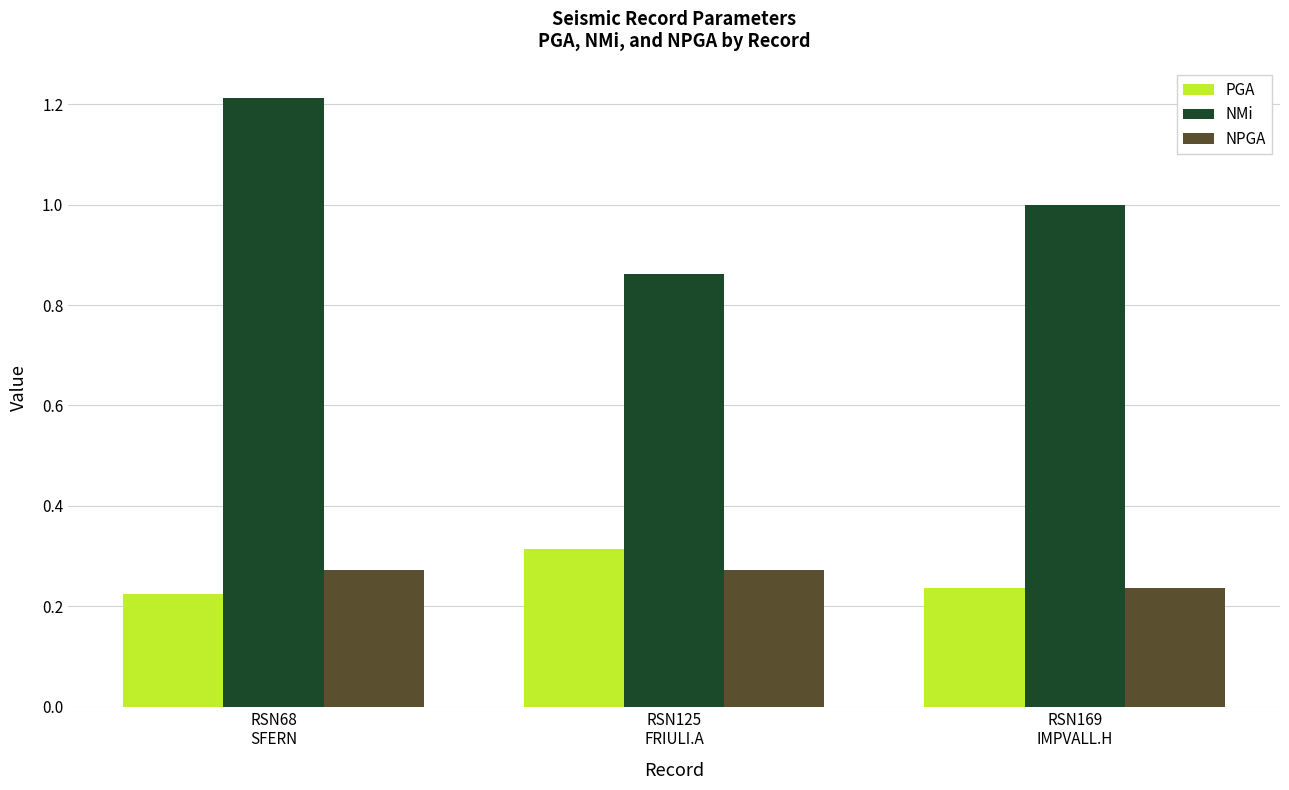

Which series has the largest range (max minus min)?

NMi